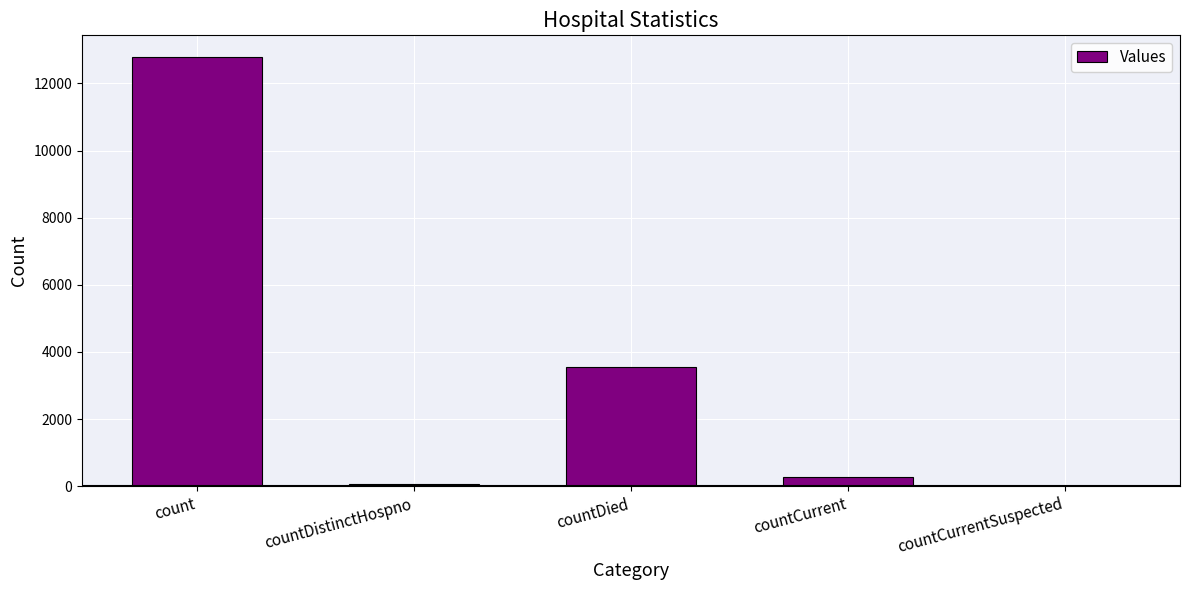

Read the value at countDistinctHospno.

75